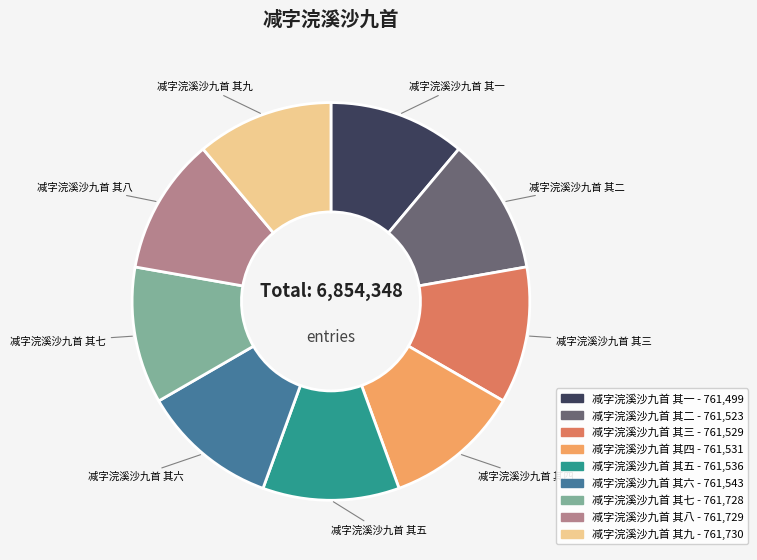

Combined, do 减字浣溪沙九首 其五 and 减字浣溪沙九首 其四 account for over 50%?

No